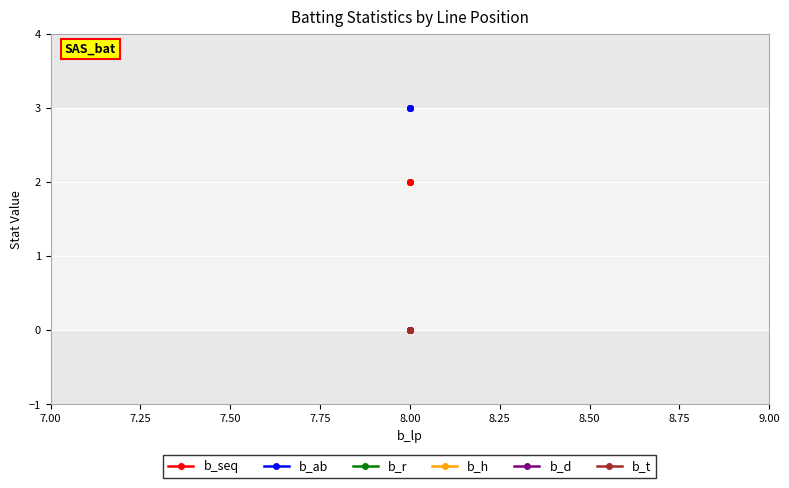

At 8.00, list the series in order from smallest to largest.

b_r, b_h, b_d, b_t, b_seq, b_ab